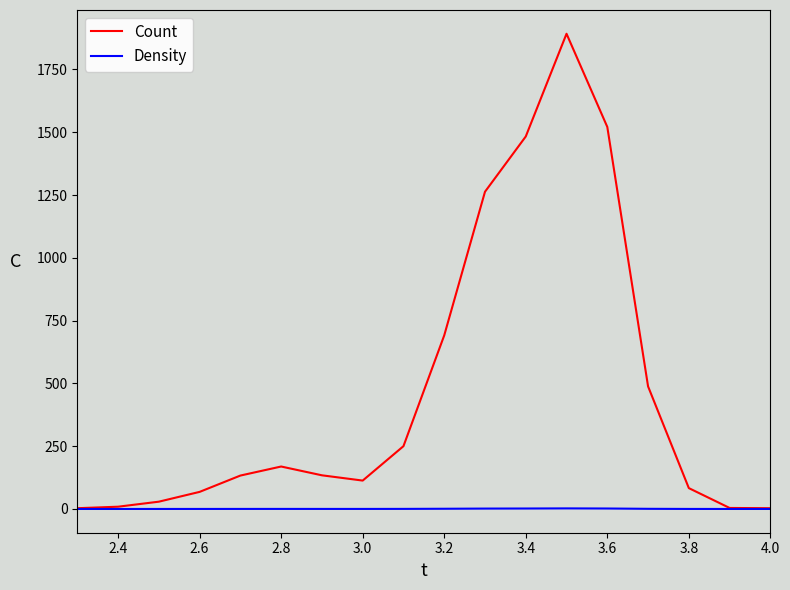

At how many categories does at least one series exceed 1032?

4